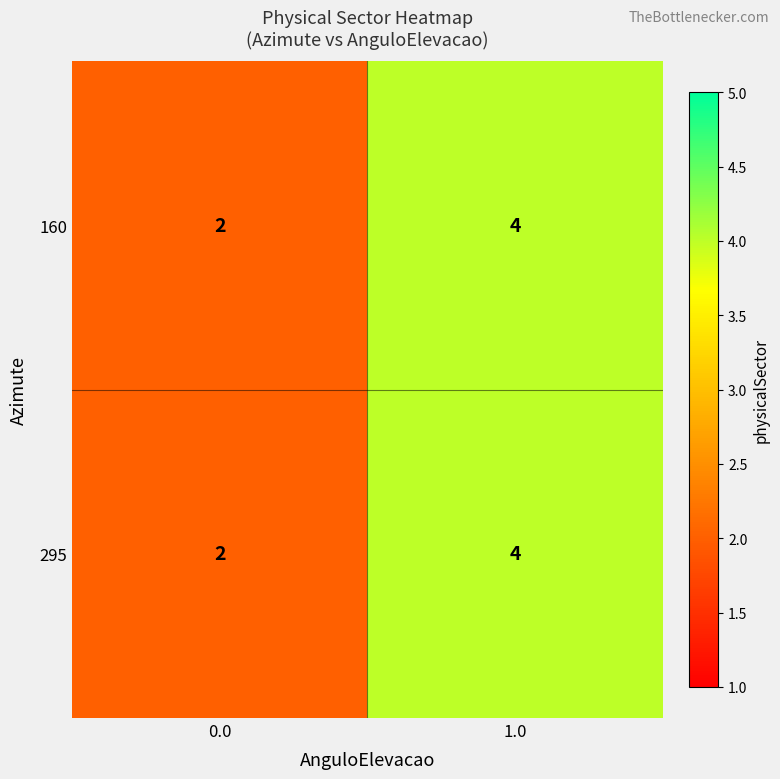

What is the sum of the 160 values at 1.0 and 0.0?

6